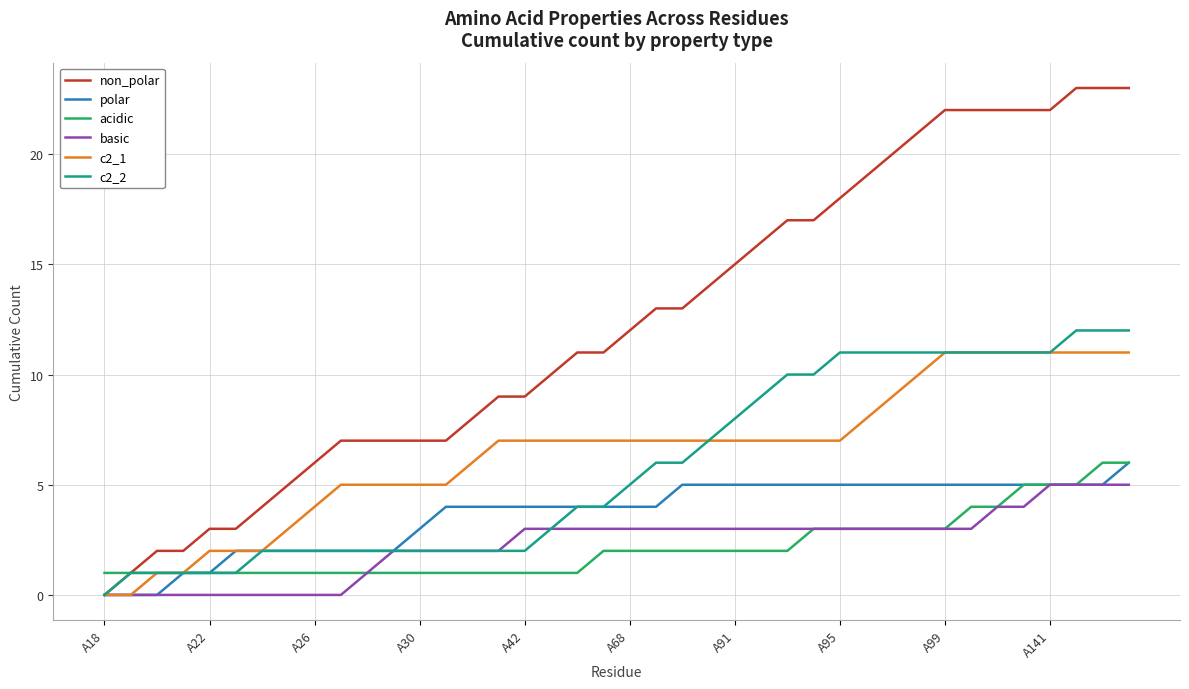

What is the greatest value displayed?

23